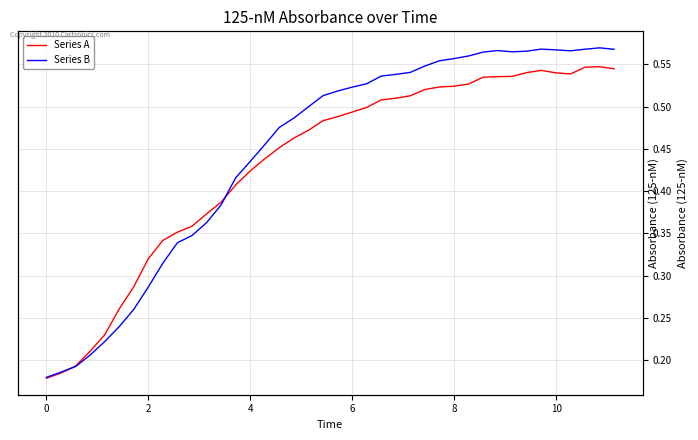

True or false: Series A has a value of 0.6 at 15.

False